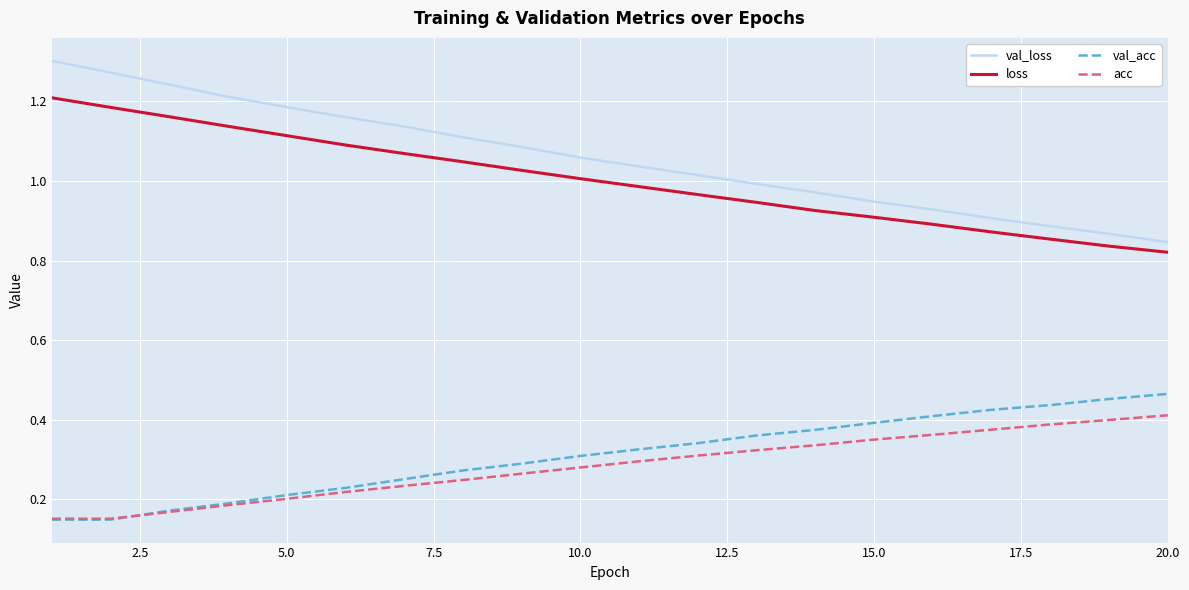

Which series has the largest total across all categories?

val_loss